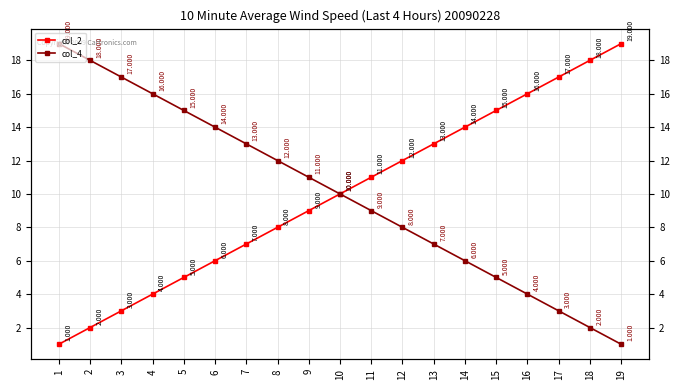

What is the total value across all series at 4?

20